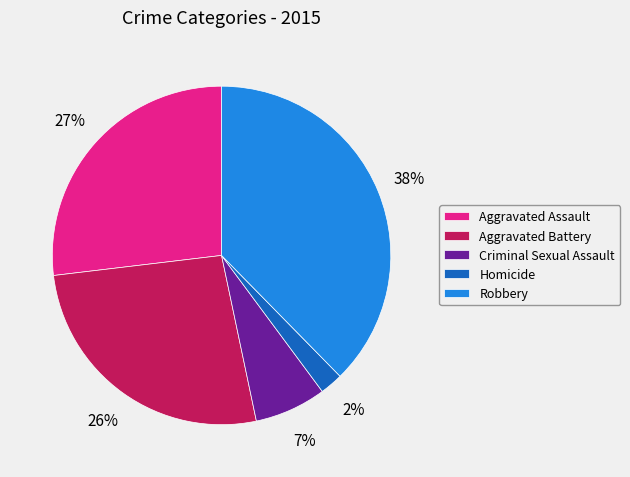

What percentage is the Aggravated Assault slice, to the nearest percent?

27%